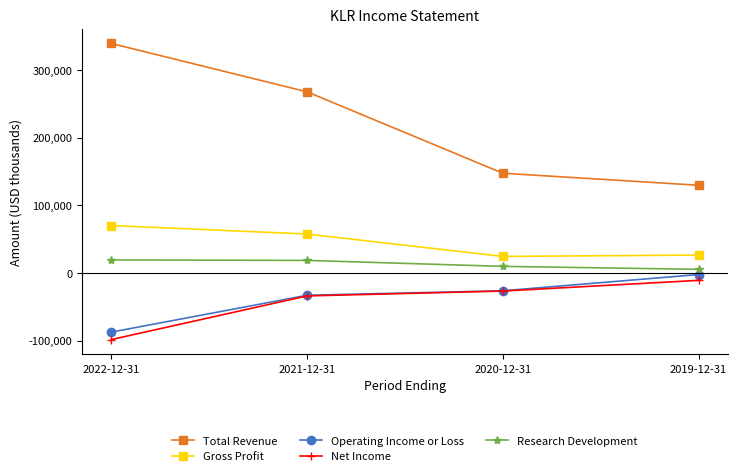

Which category has the highest value across all series?

2022-12-31